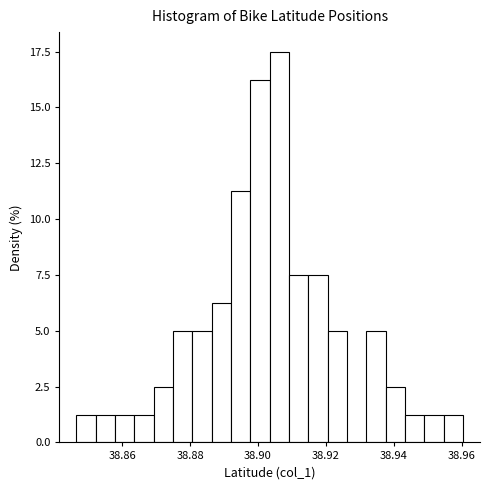

Around what value on the x-axis is the tallest bar? Give the approximate position of its centre, as read against the axis.

38.906